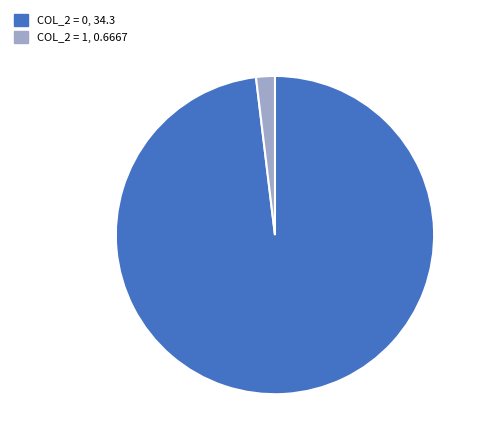

Is there a majority slice in this chart?

Yes